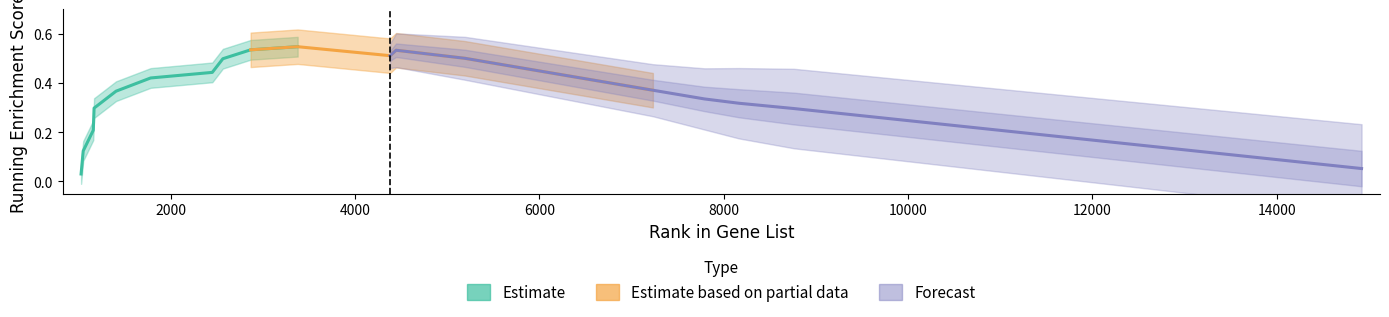

What is the value of the 6th point from the left?

0.4